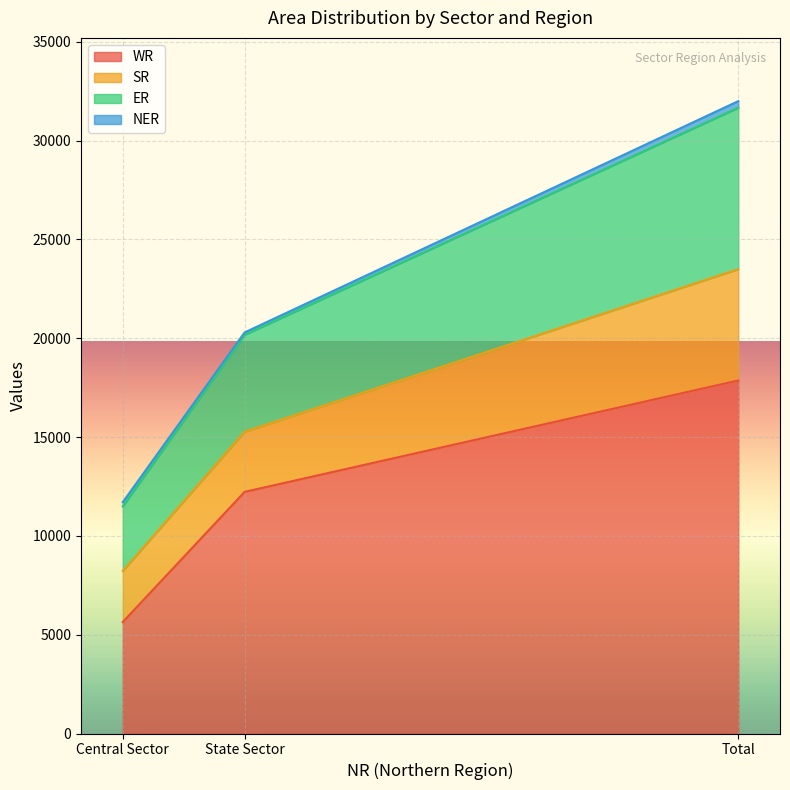

Where does the WR series first go above 12227?

Total